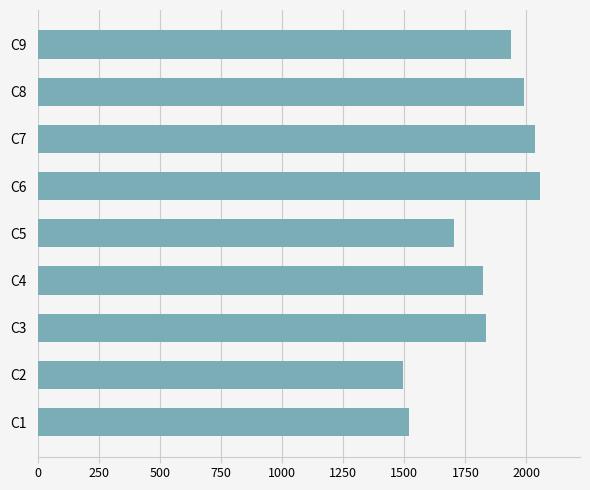

What is the average value?

1821